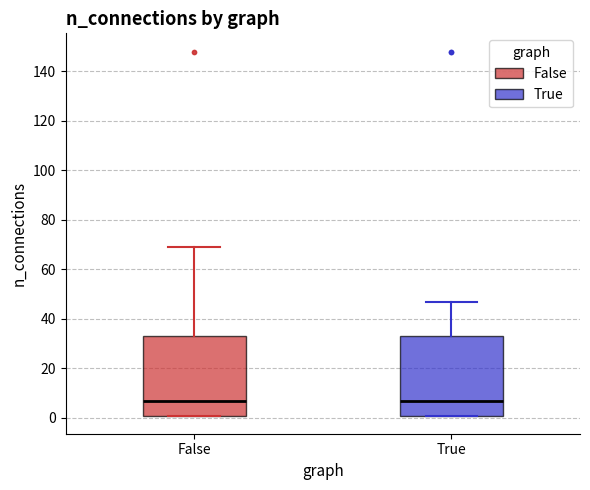

Where does the median line of the box for False sit on the y-axis? The values are not printed on the chart, so give them approximately, as read against the axis.

8